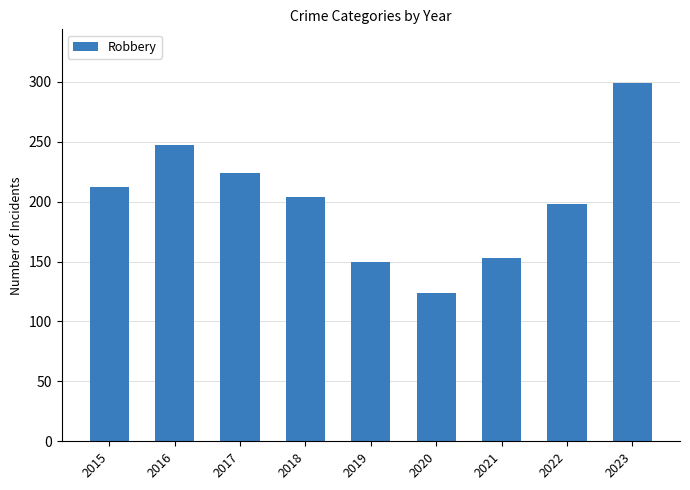

Is it true that the value at 2018 is 273?

False